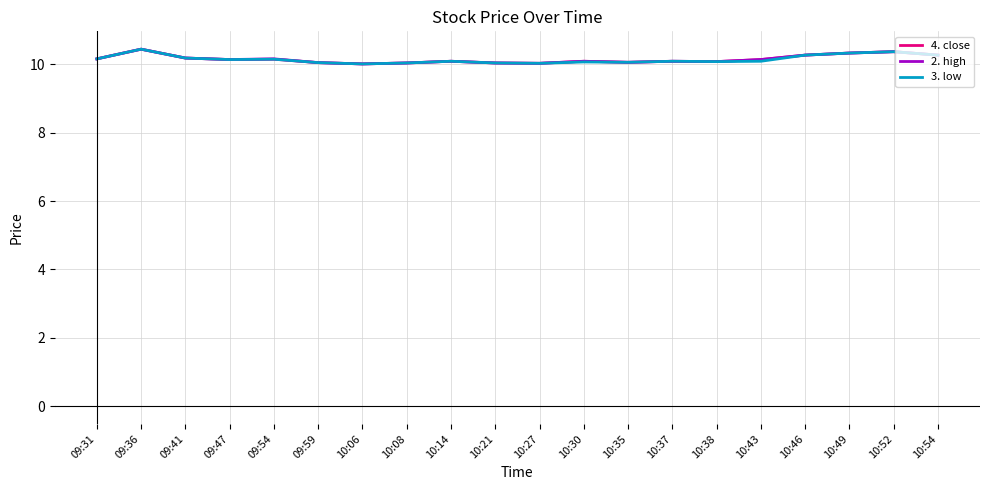

The 4. close series shows 10.1 at 10:37. True or false?

True